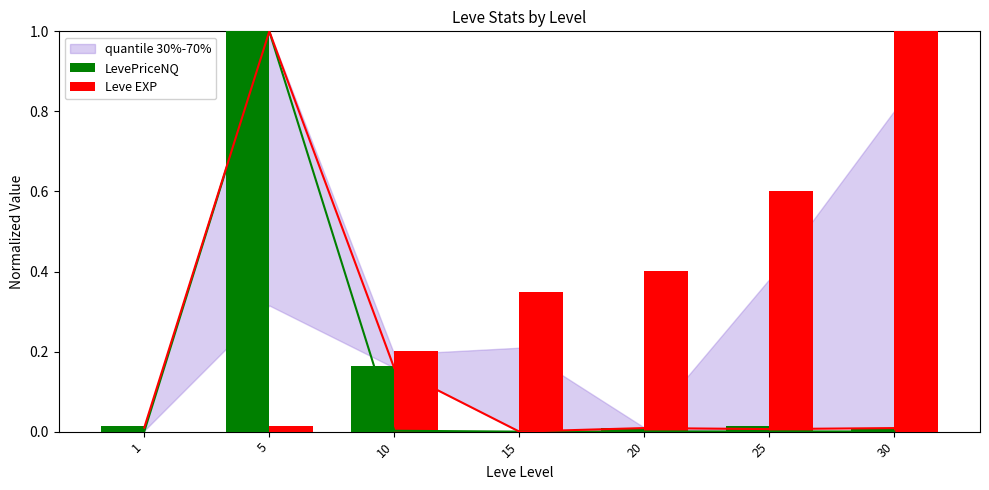

Reading left to right, extract all data points from this chart.

LevePriceNQ: 1=0.0	5=1.0	10=0.2	15=0.0	20=0.0	25=0.0	30=0.0
Leve EXP: 1=0.0	5=0.0	10=0.2	15=0.3	20=0.4	25=0.6	30=1.0